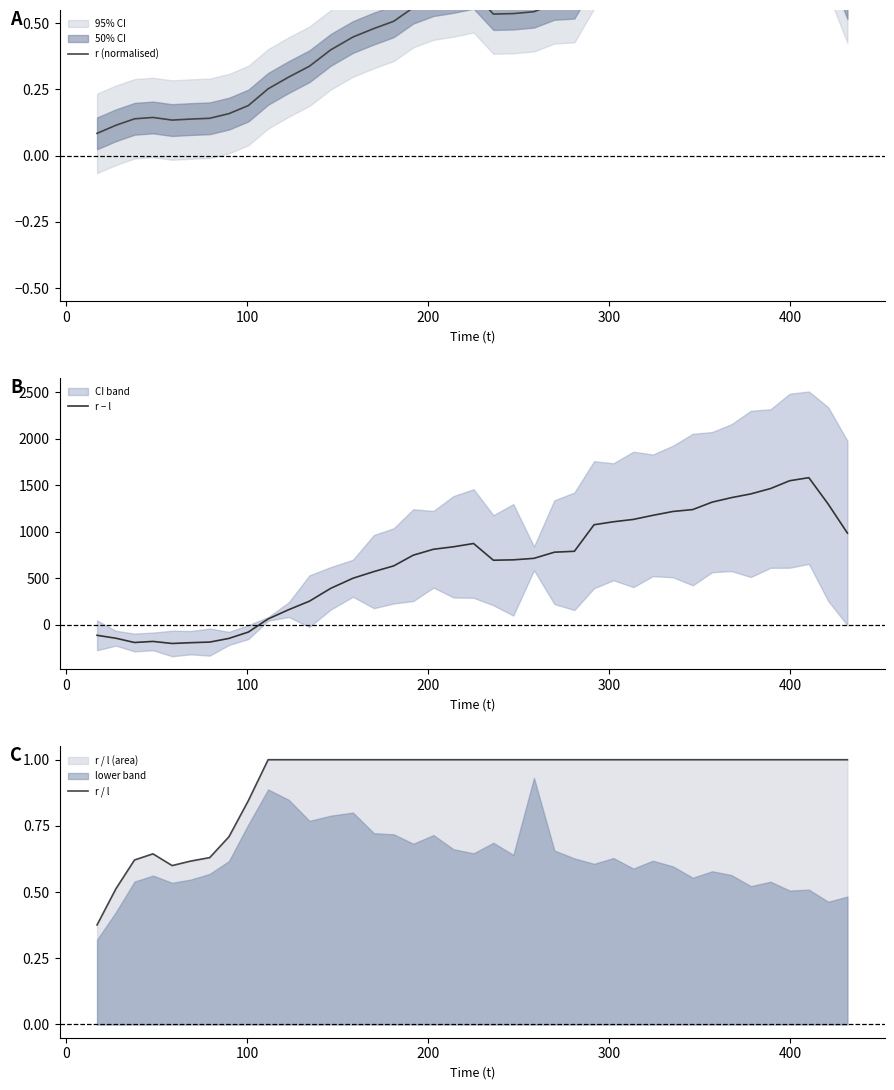

What is the highest value of the r − l series?

1582.4